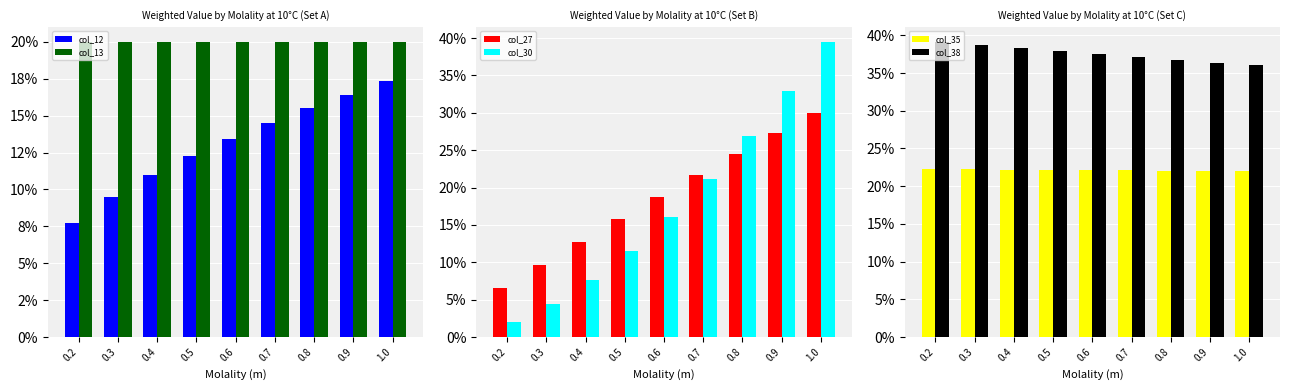

What is the smallest value displayed?

2.0